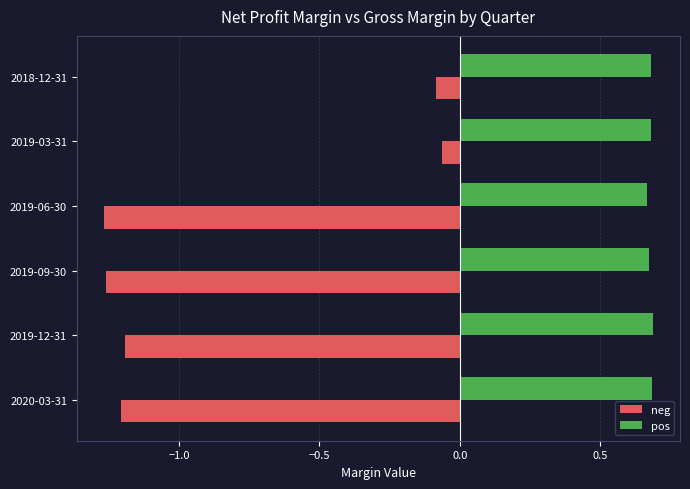

List the series in order of their overall mean, lowest first.

neg, pos